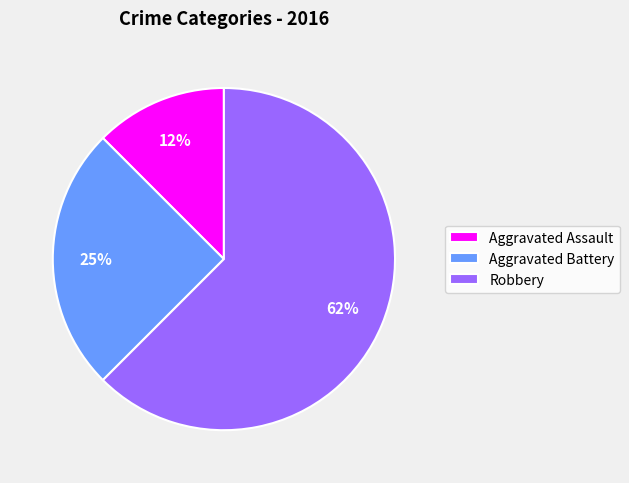

How many slices are in this pie chart?

3